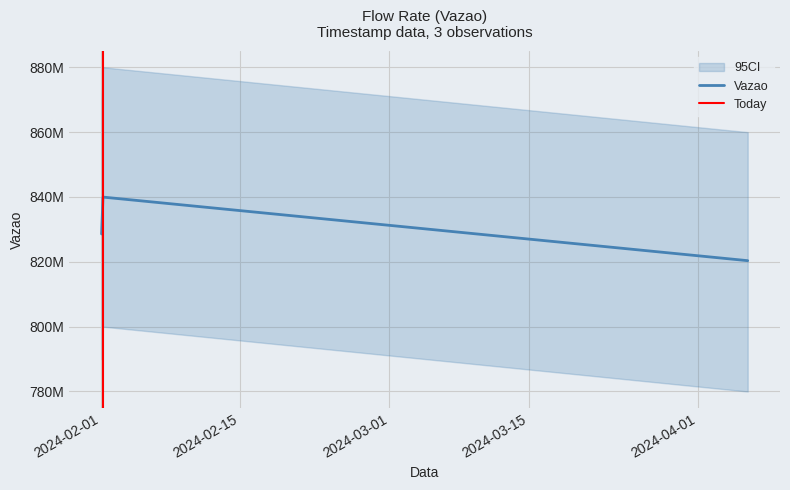

Does the chart have visible grid lines?

Yes